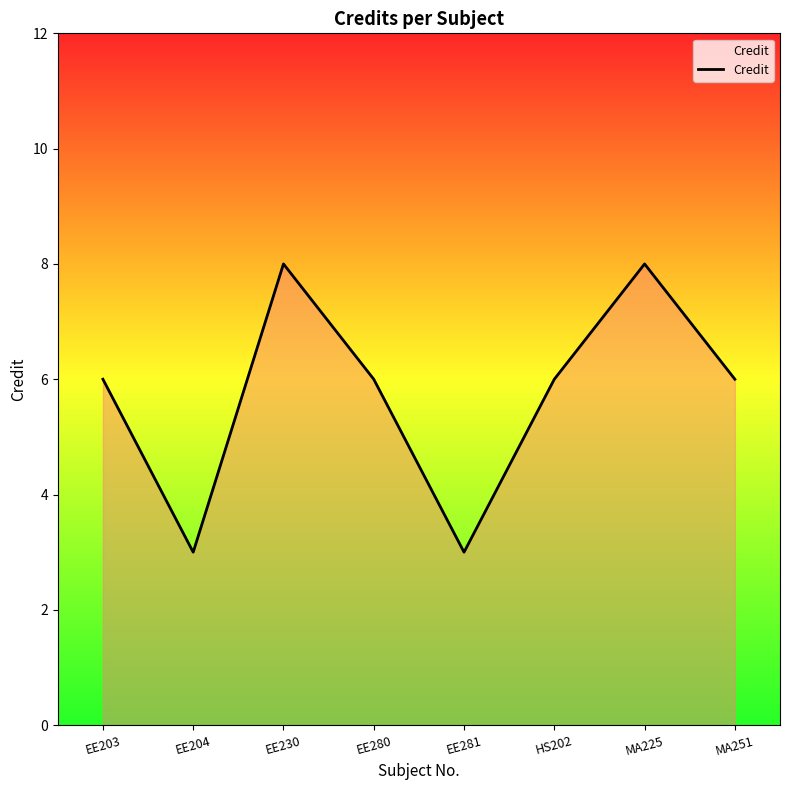

What is the change in value from EE280 to EE281?

-3